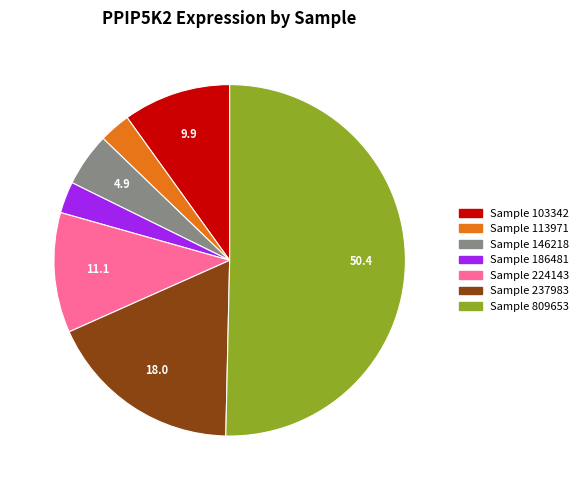

How many slices are in this pie chart?

7